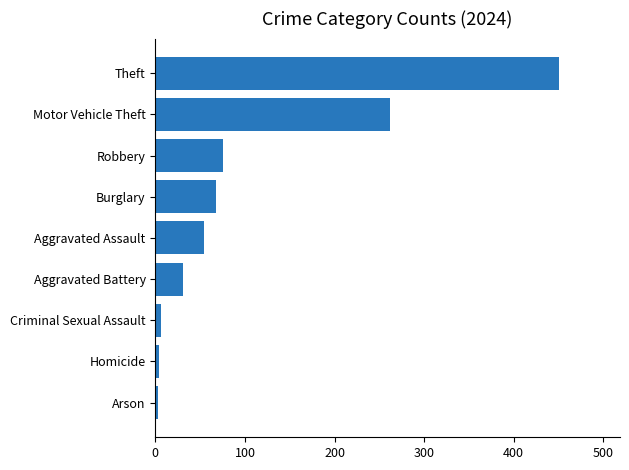

The value at Burglary is 68. True or false?

True